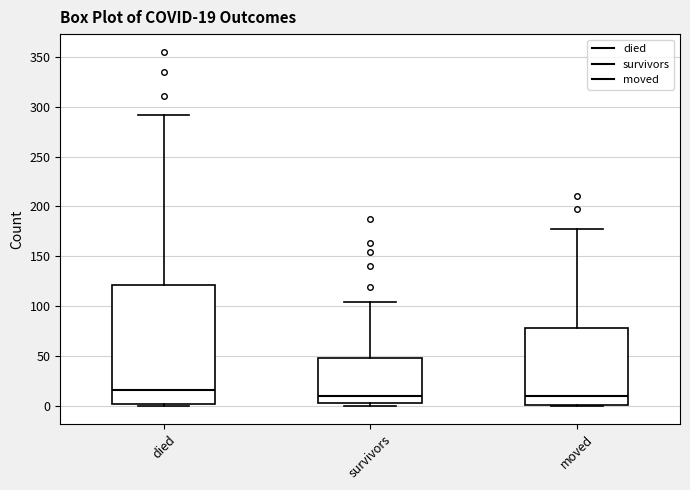

Which box's median line is the highest?

died